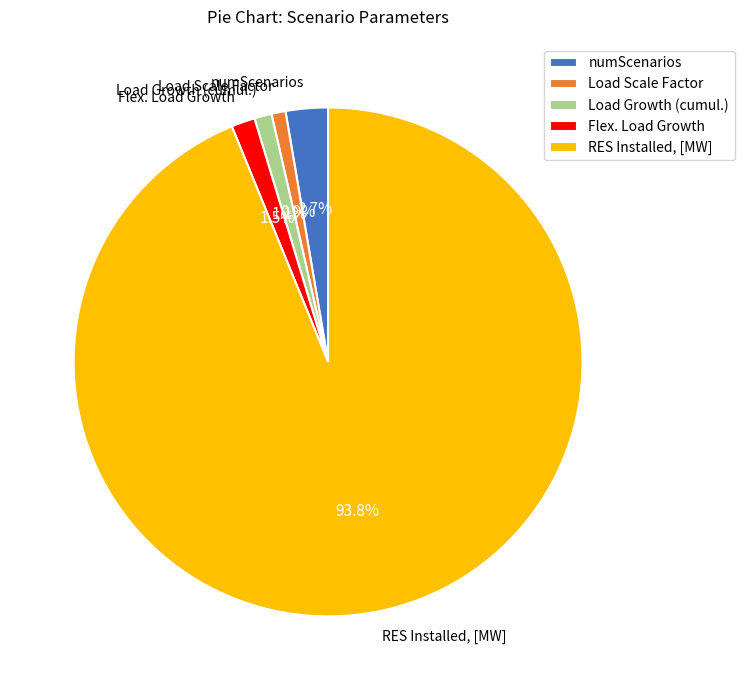

How many slices are in this pie chart?

5